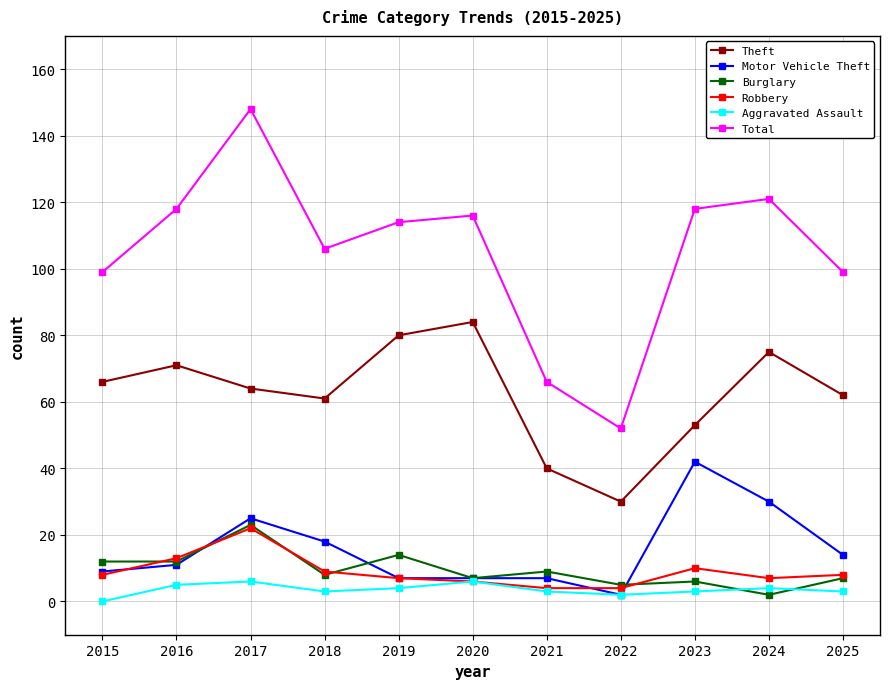

What is the spread (max minus min) of values at 2020?

110